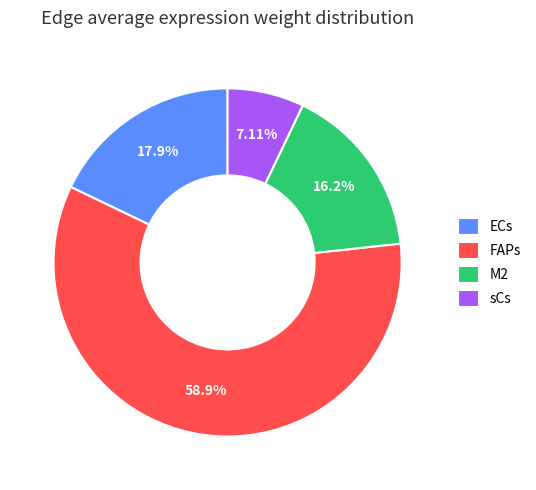

Does any single category account for the majority?

Yes